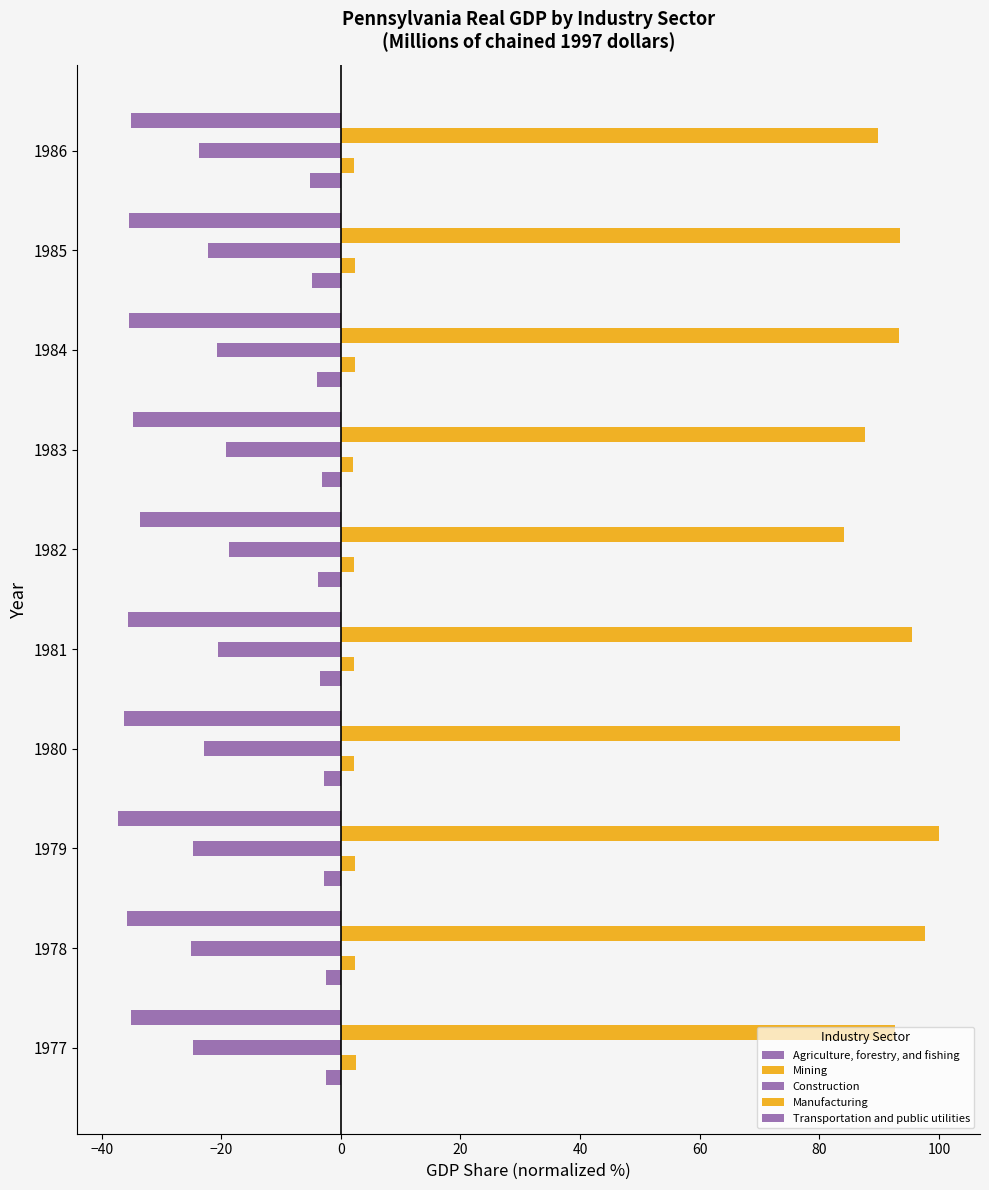

How many data points does each series have?

10